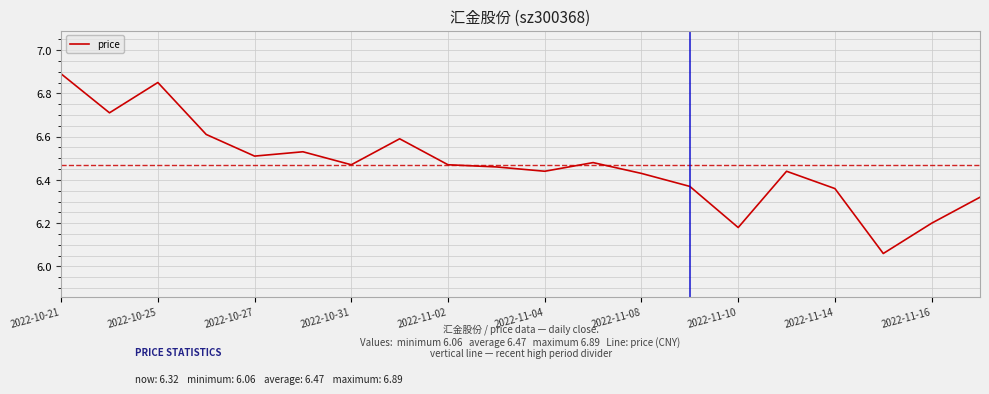

What is the maximum value shown in the chart?

6.9